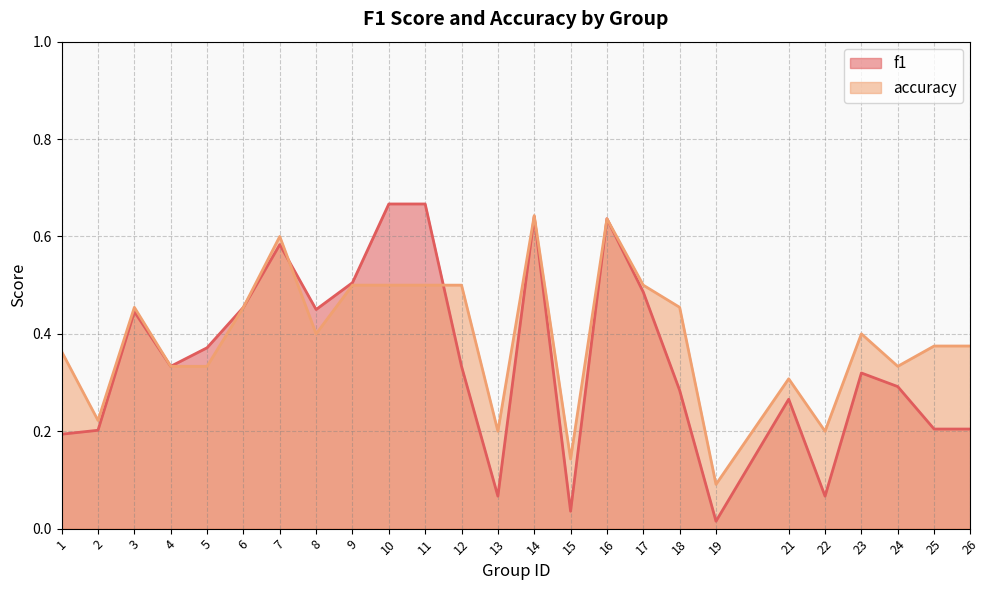

What is the difference between the second highest and minimum values in the f1 series?

0.7